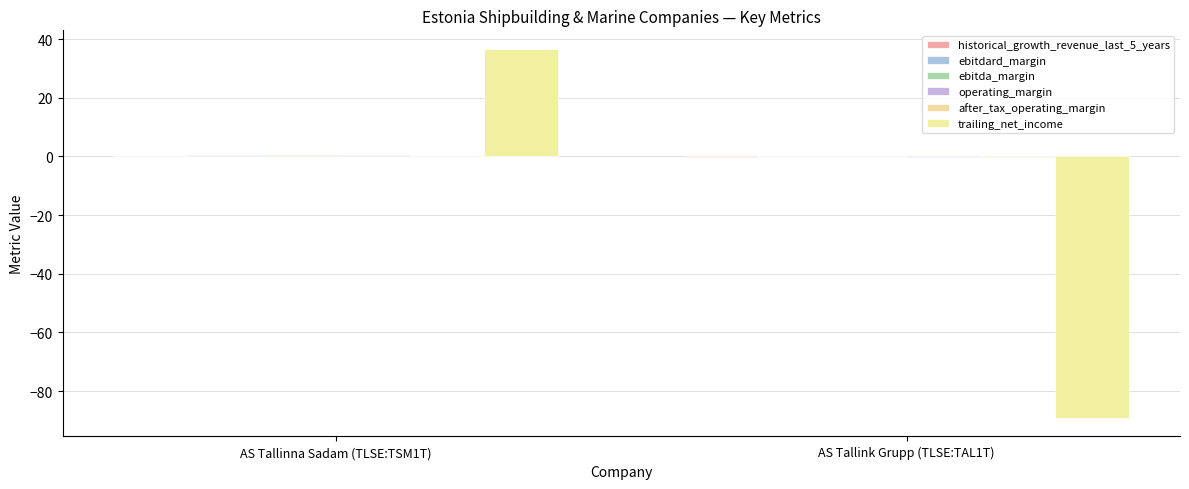

How many data points does each series have?

2